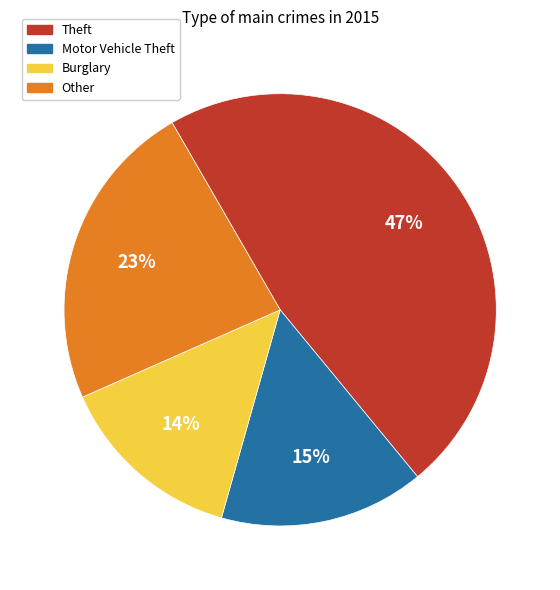

To the nearest percent, what is the difference between the largest and smallest slice percentages?

33%